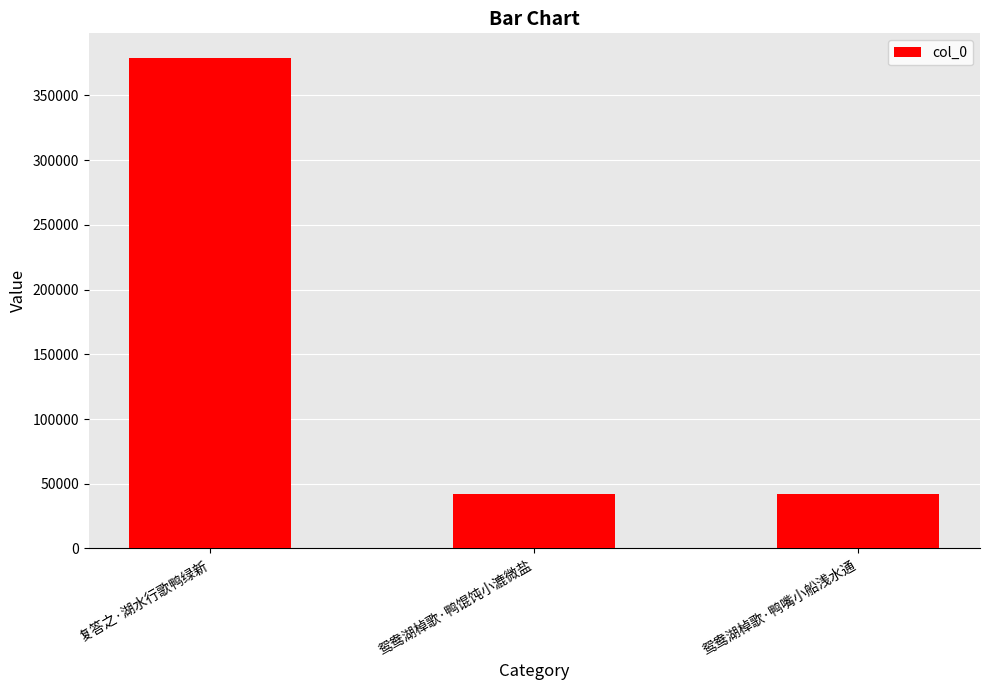

What is the average value?

154552